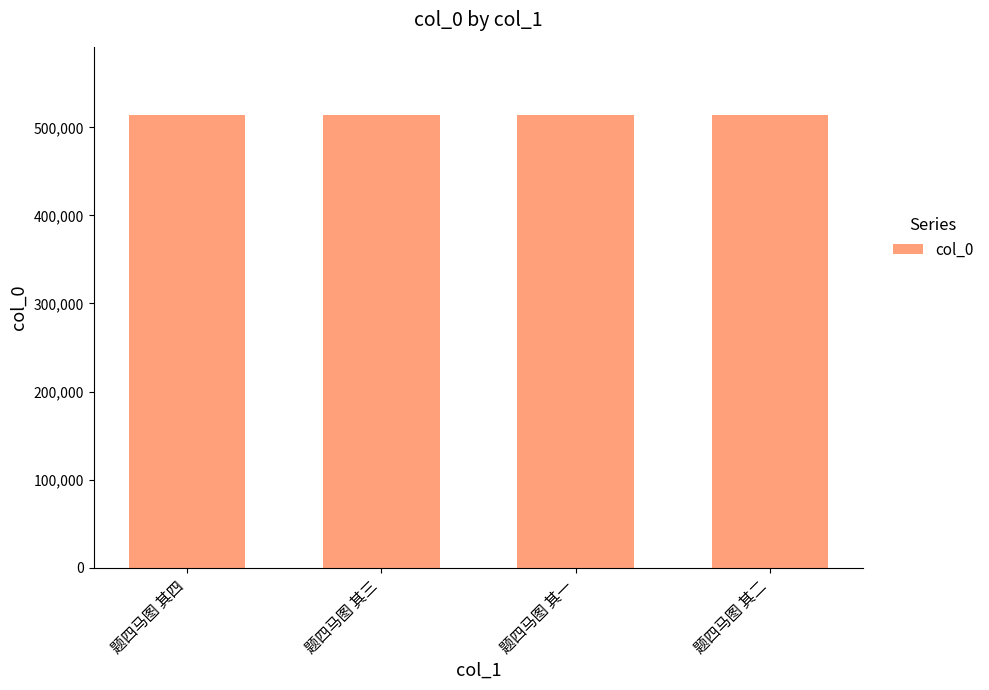

What is the maximum value shown in the chart?

514333